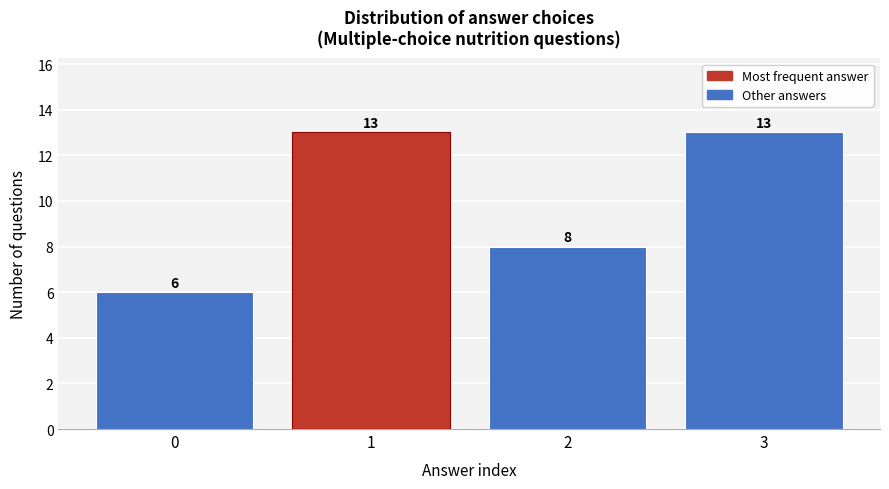

Reading left to right, what are all the values shown in this chart?

0=6	1=13	2=8	3=13